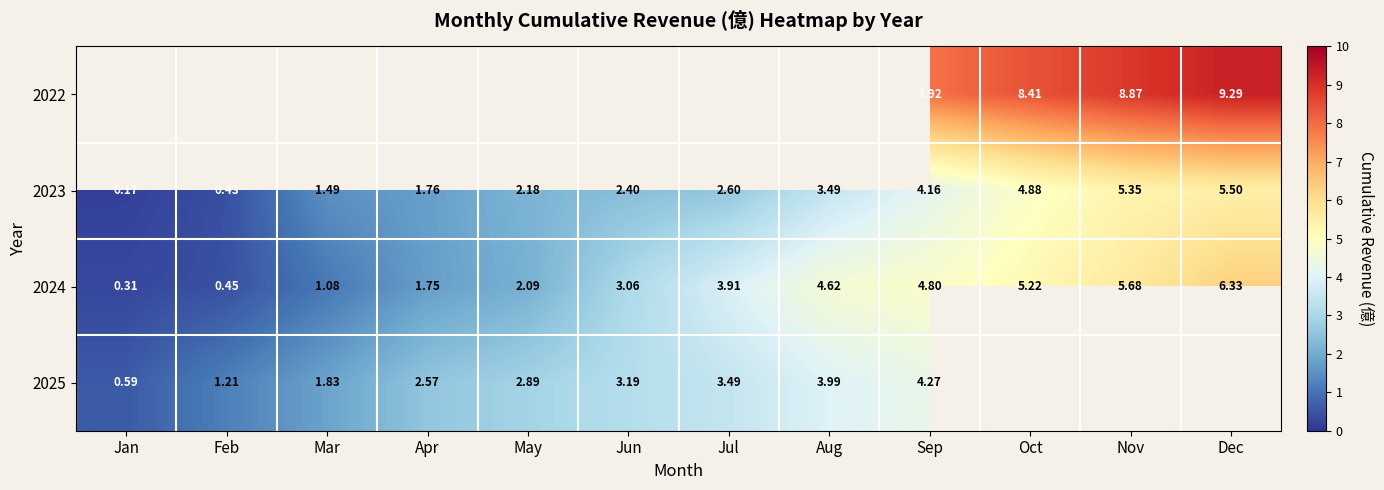

At which label is 2023 closest to 2?

May